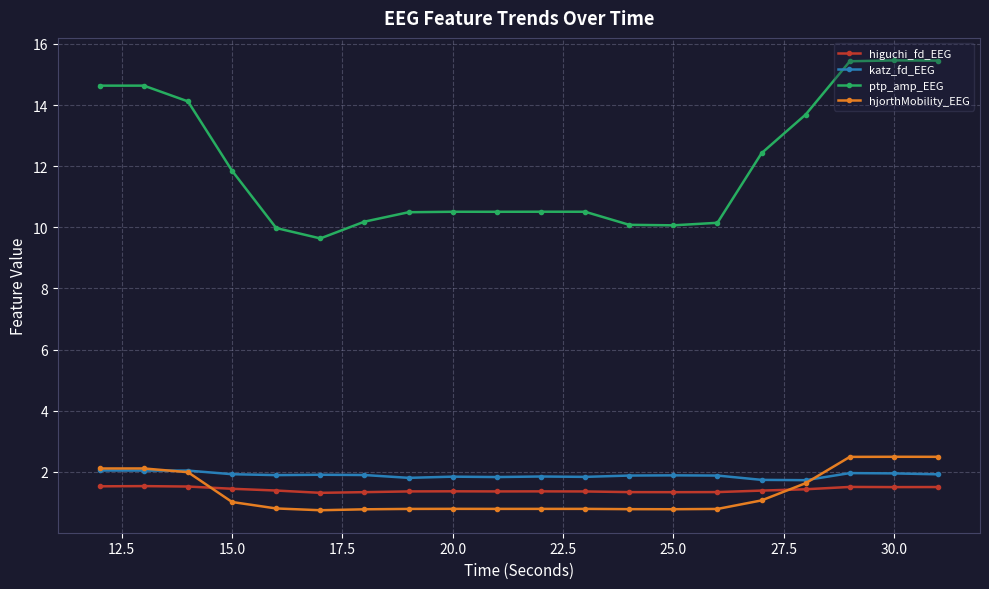

At how many categories does at least one series exceed 4?

20